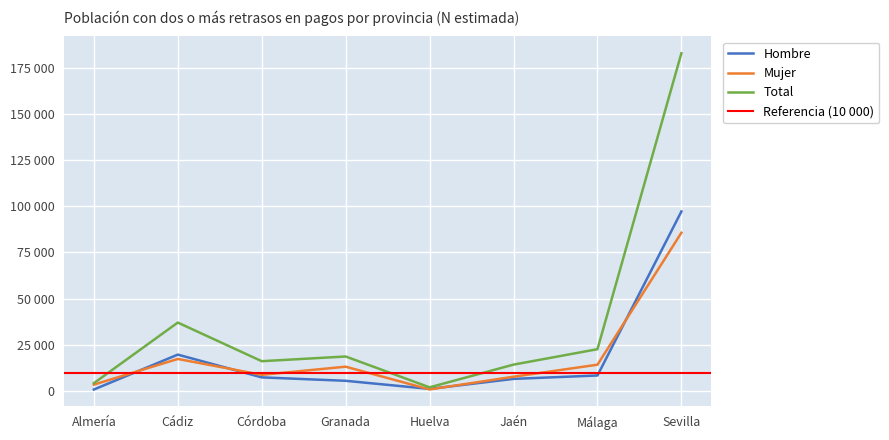

Is this an area chart (filled region under the line)?

No